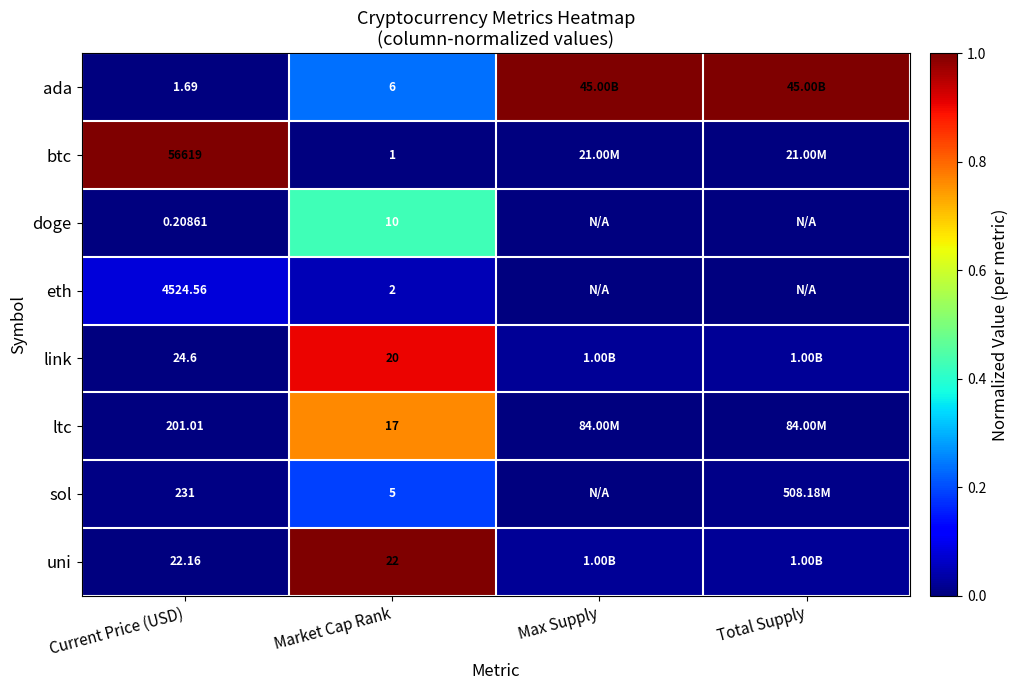

At Market Cap Rank, list the series in order from largest to smallest.

uni, link, ltc, doge, ada, sol, eth, btc